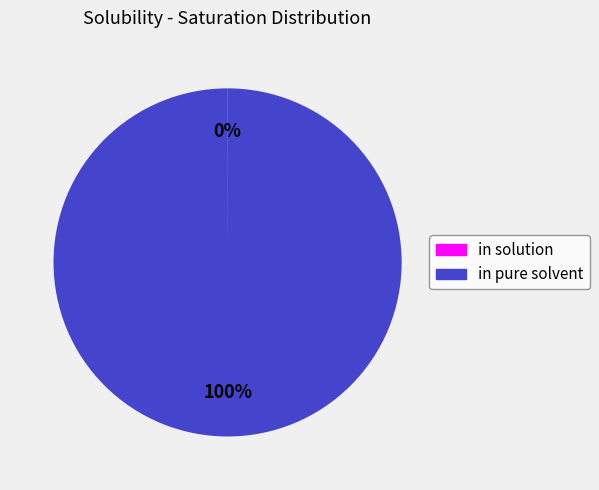

Is it true that in pure solvent is 95% of the pie?

False